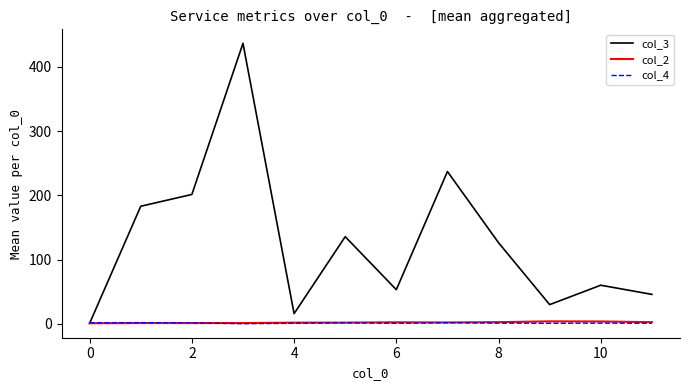

Which series has the largest total across all categories?

col_3